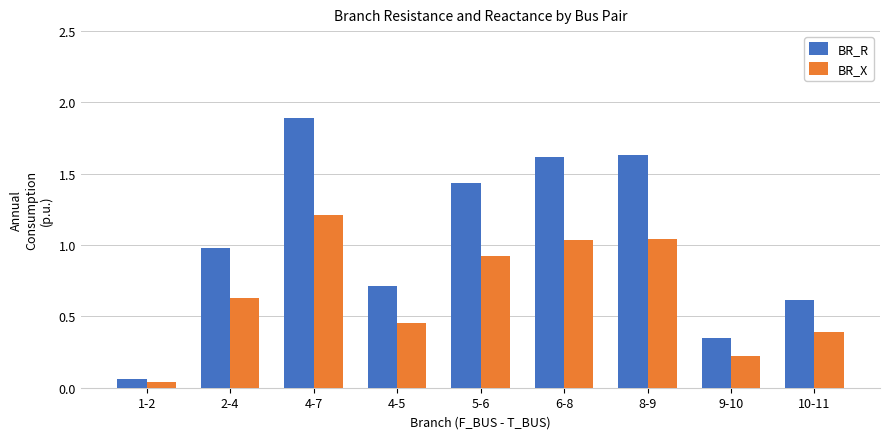

List the series in order of their overall mean, highest first.

BR_R, BR_X